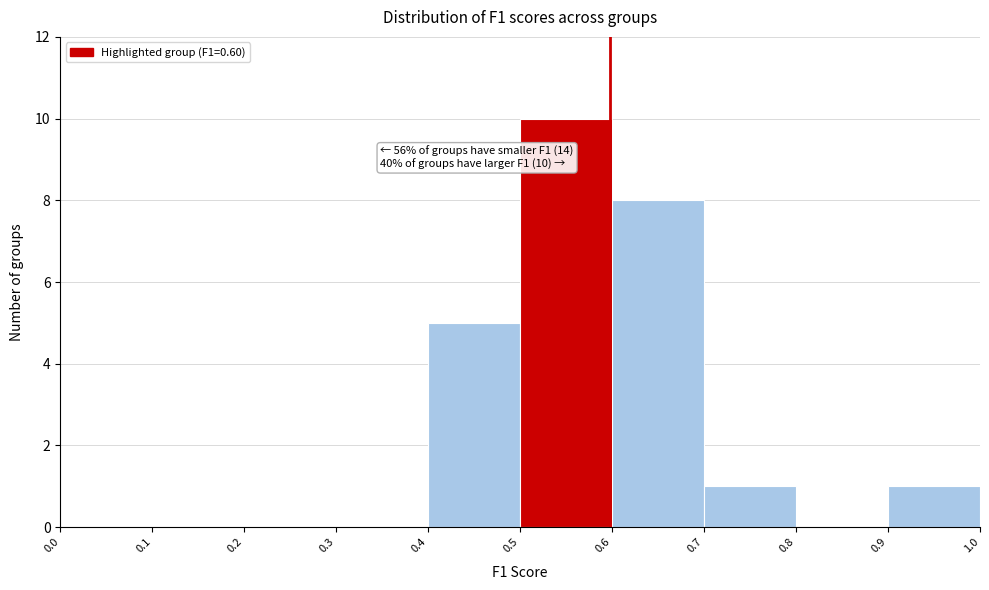

Which range on the x-axis has the tallest bar?

0.5 to 0.6